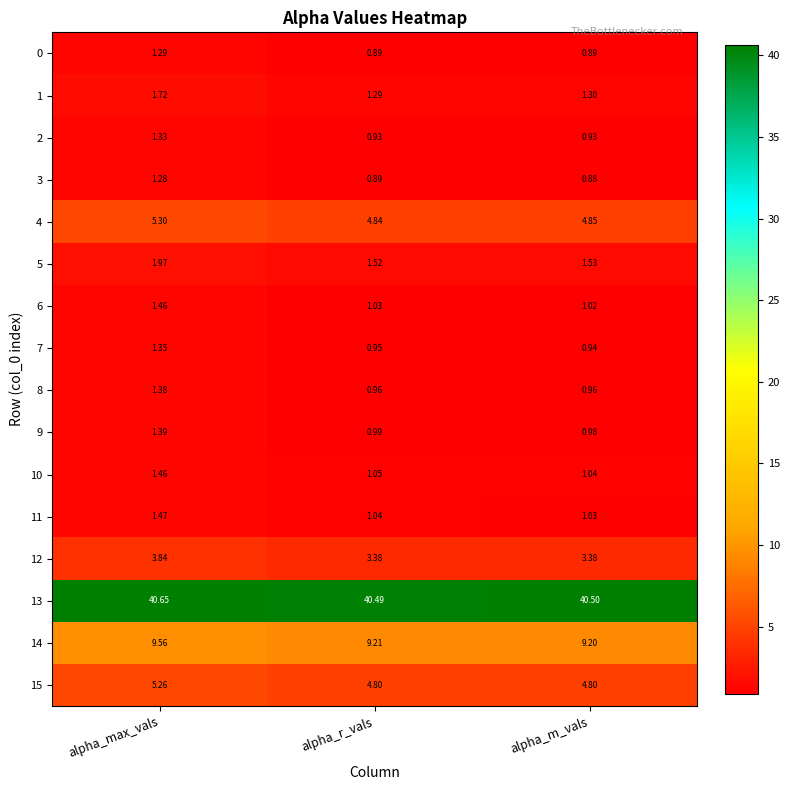

Which label corresponds to the smallest value in the chart?

alpha_m_vals